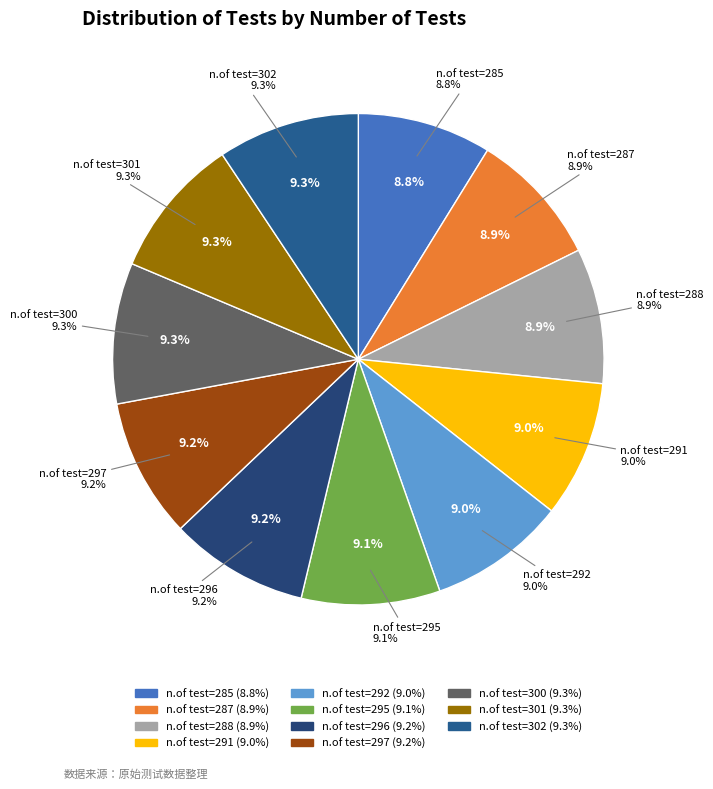

How many segments does this pie chart have?

11